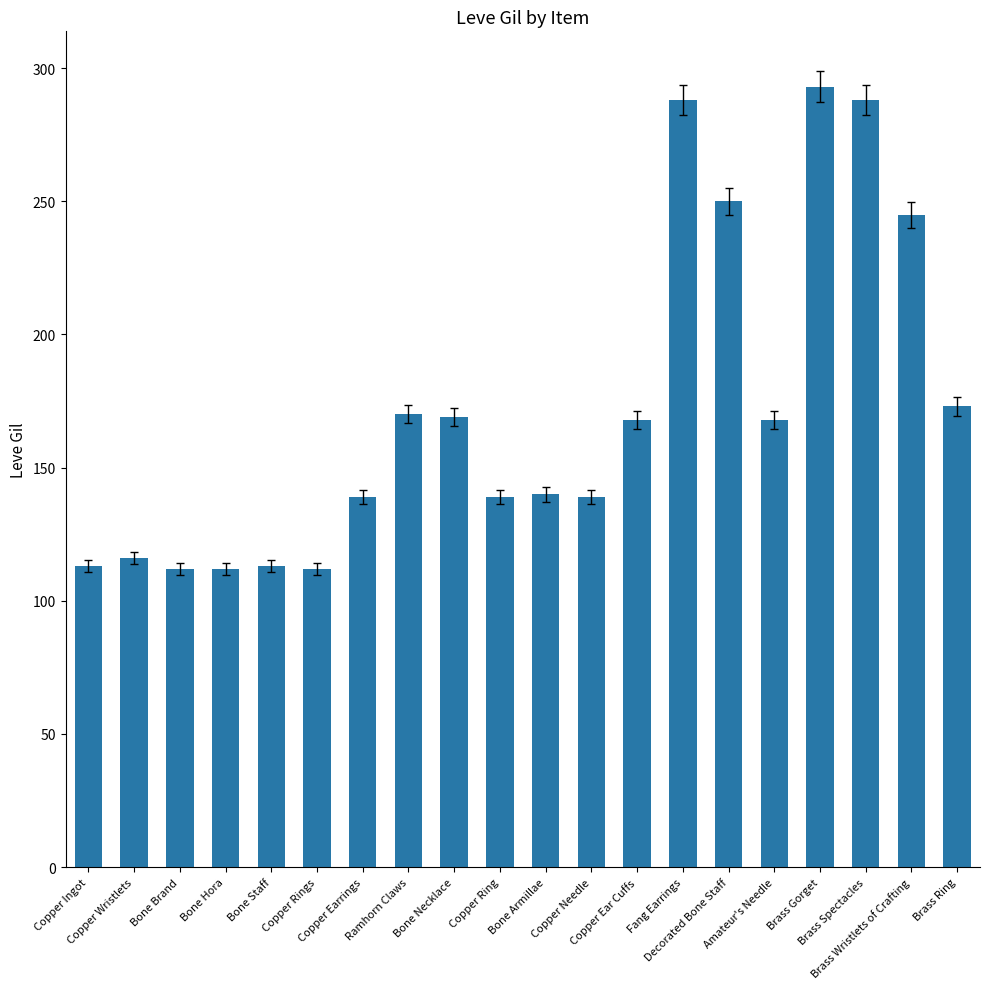

How many categories are shown in the chart?

20